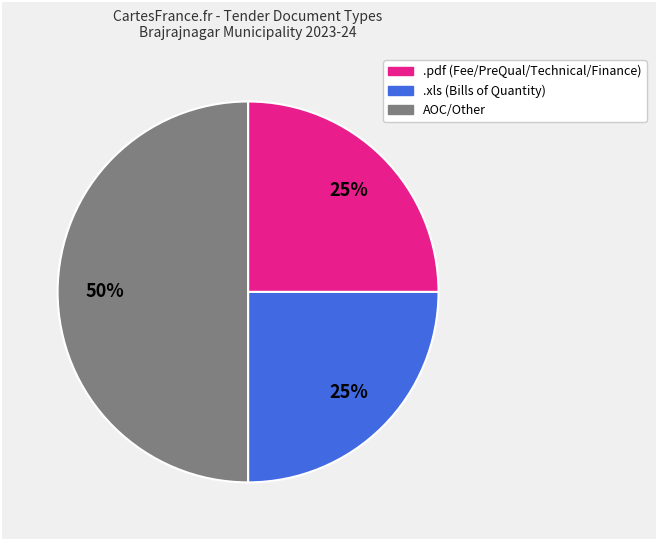

Is it true that AOC/Other is 50% of the pie?

True